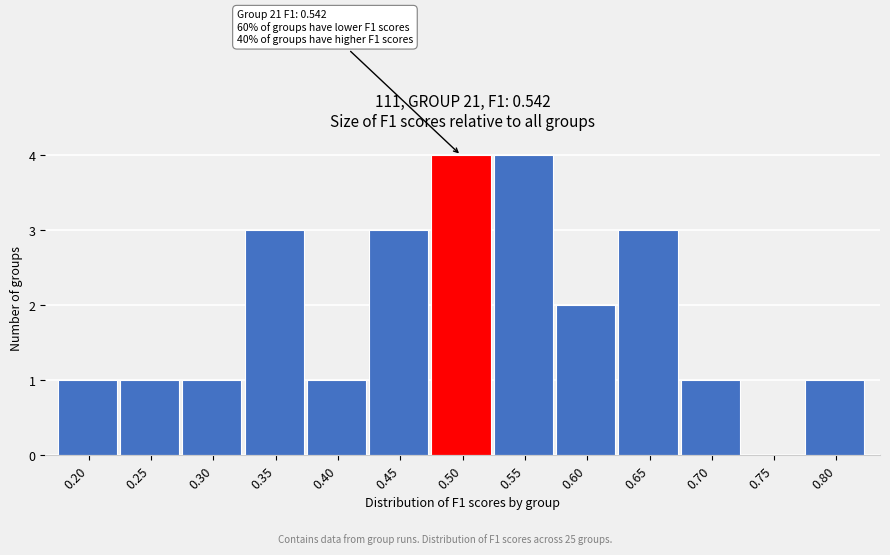

Reading left to right, extract all data points from this chart.

0.20=1	0.25=1	0.30=1	0.35=3	0.40=1	0.45=3	0.50=4	0.55=4	0.60=2	0.65=3	0.70=1	0.75=0	0.80=1